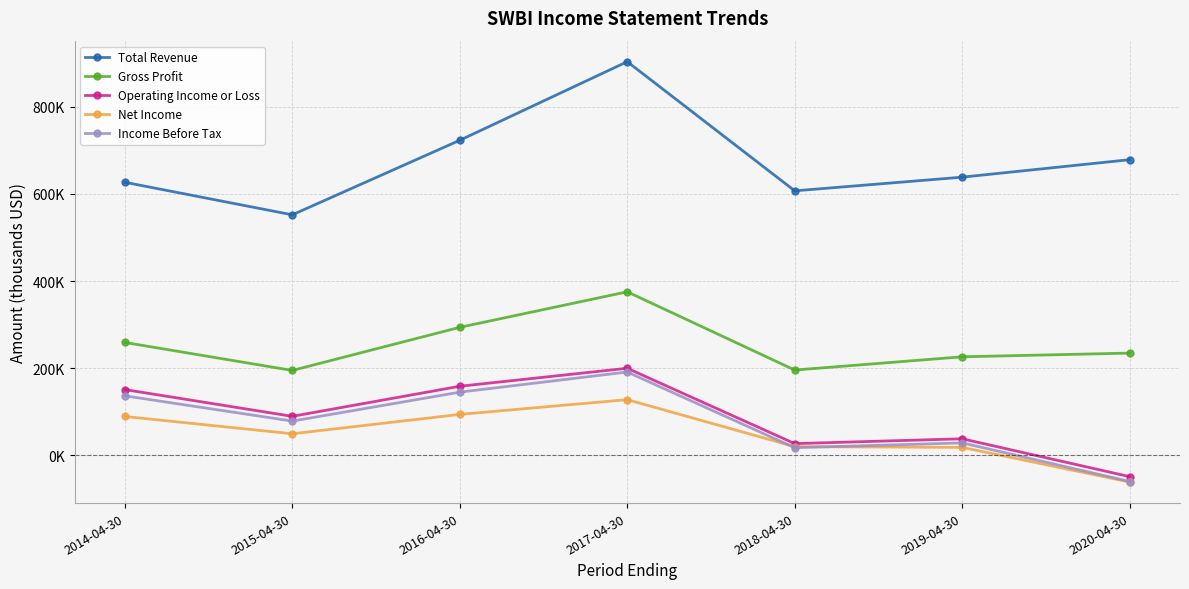

The Operating Income or Loss series shows 27000 at 2018-04-30. True or false?

True